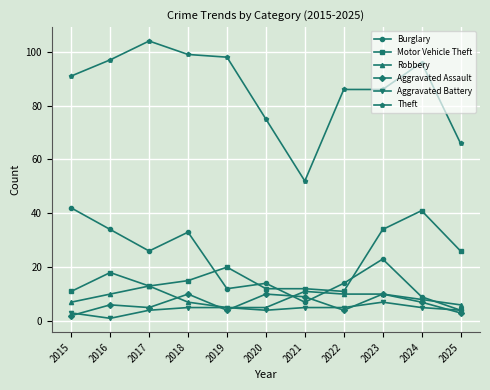

Between 2021 and 2024, which series saw the biggest shift?

Theft